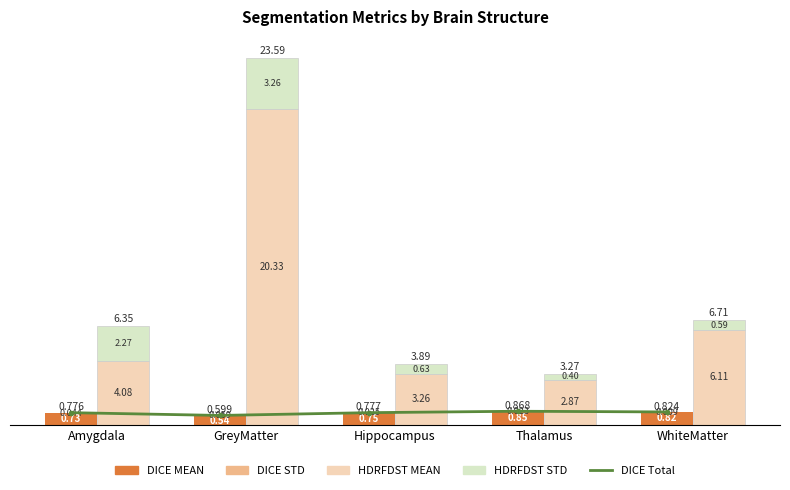

Rank the series at Hippocampus from highest to lowest value.

HDRFDST MEAN, DICE Total, DICE MEAN, HDRFDST STD, DICE STD